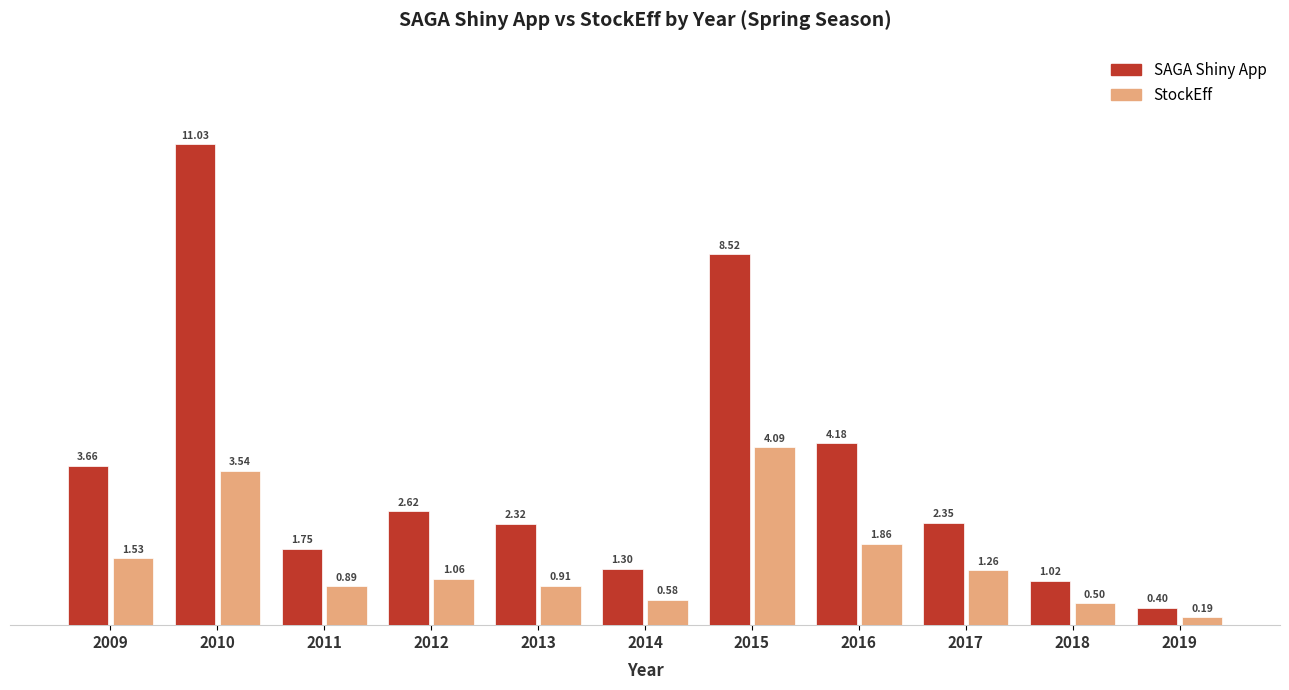

What is the value of the StockEff bar at the 9th from the left?

1.3